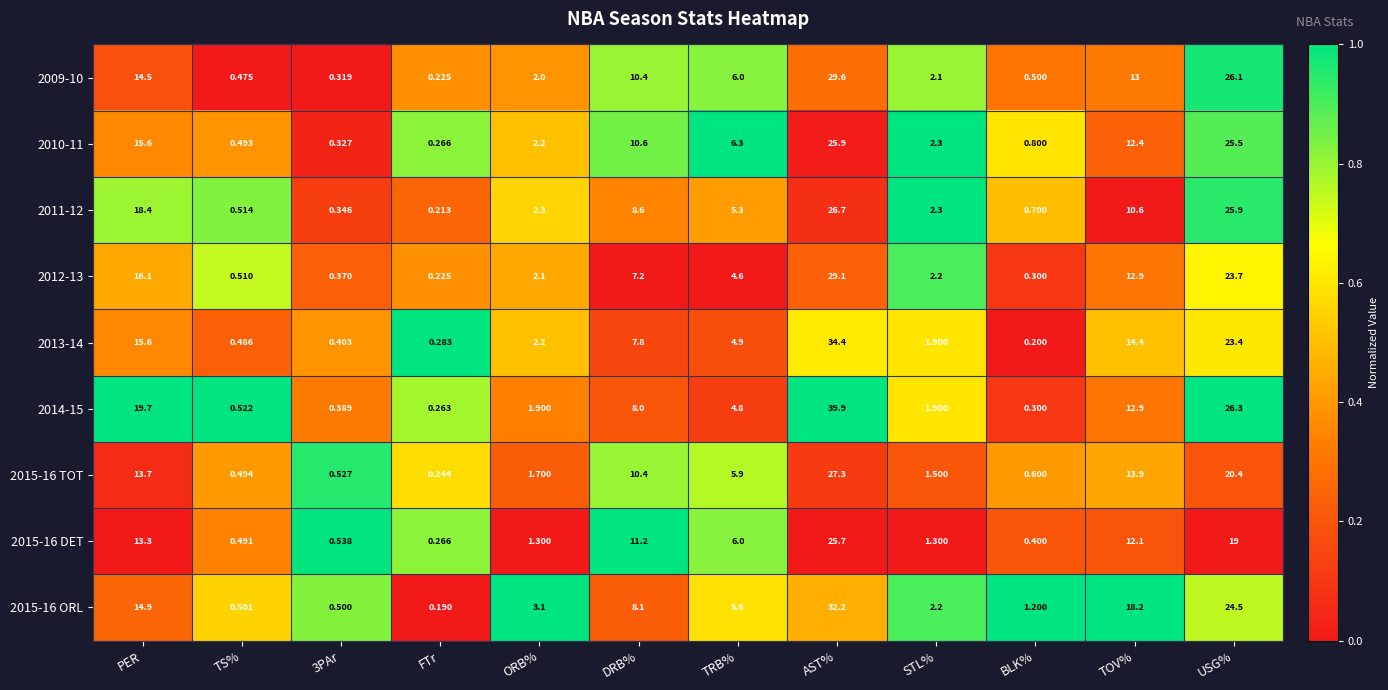

Count the number of categories in the chart.

12